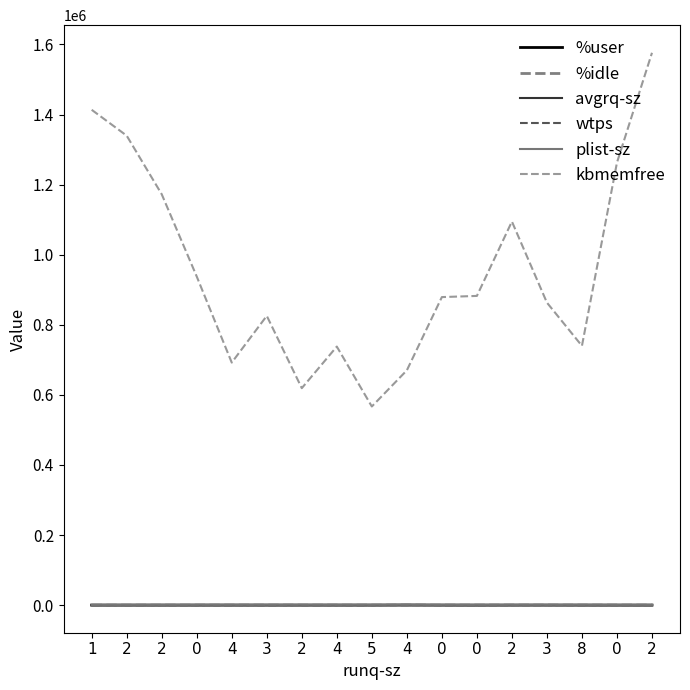

True or false: %idle and %user intersect in this chart.

True